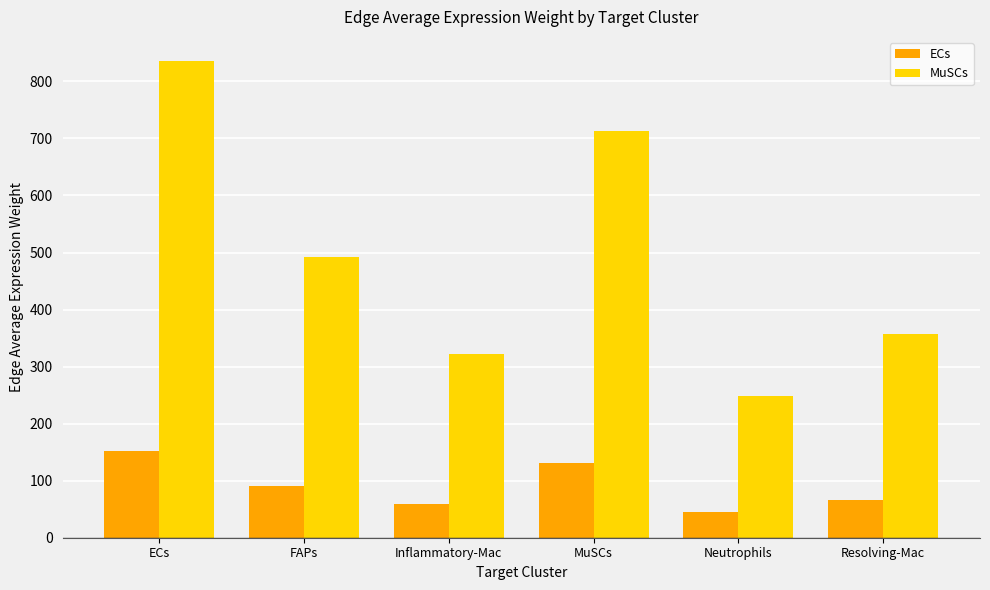

Which series changed the most between Inflammatory-Mac and Resolving-Mac?

MuSCs